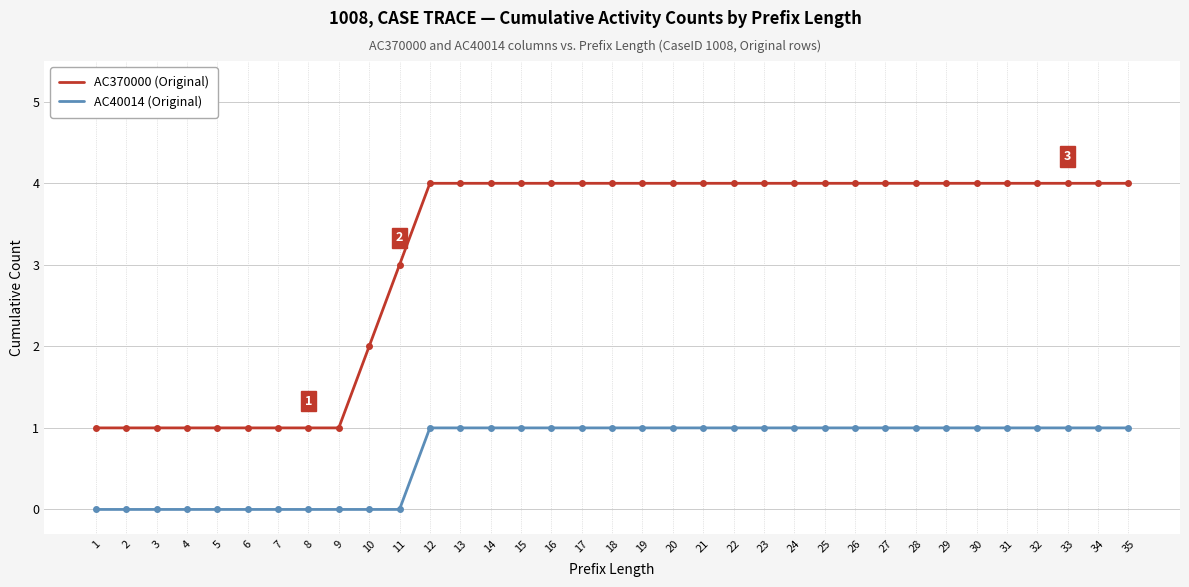

Read the AC370000 (Original) value at 16.

4